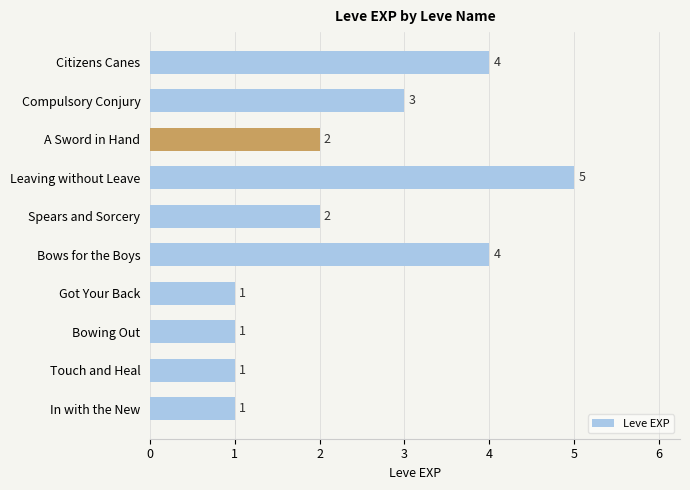

Between In with the New and Citizens Canes, which is larger?

Citizens Canes